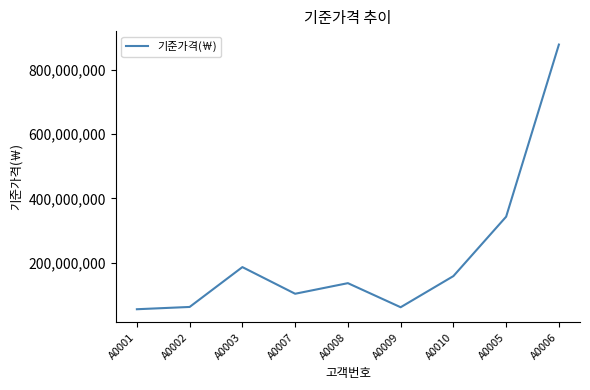

Approximately how many times larger is the value at A0001 compared to A0007?

0.5